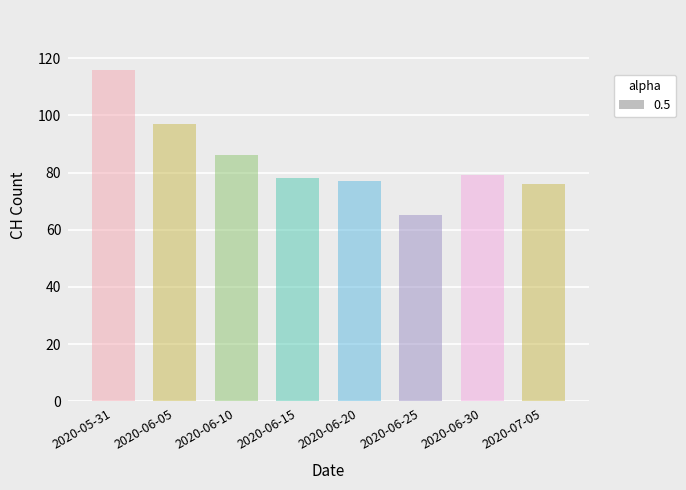

True or false: the data shows 151 at 2020-05-31.

False